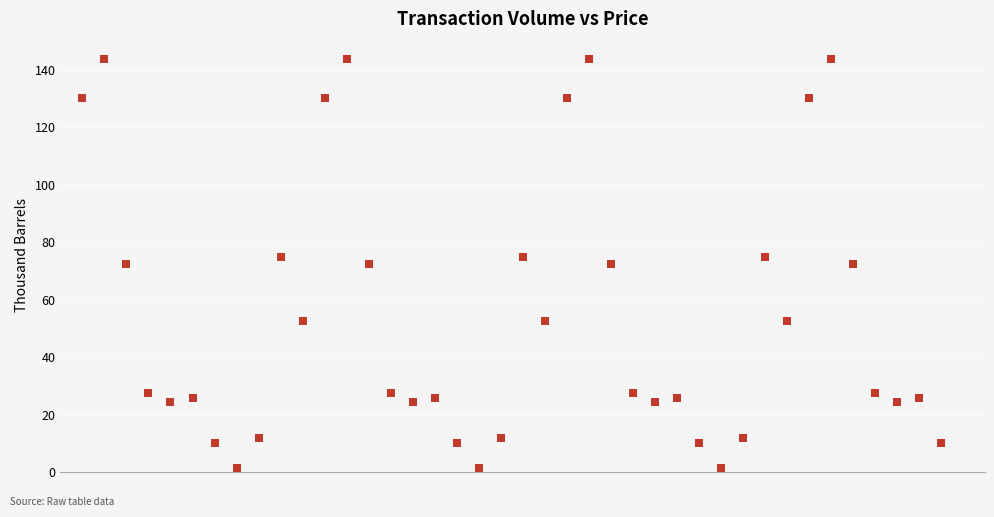

What is the range of X values (max minus min)?

39.0